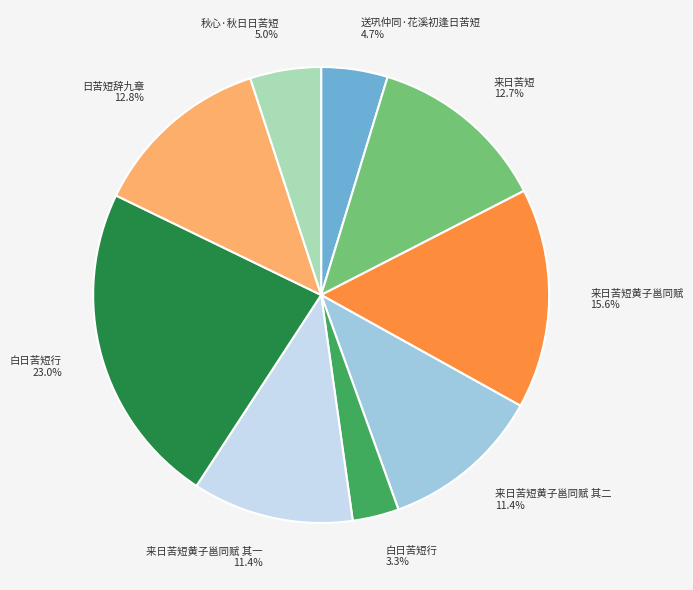

Does any single category account for the majority?

No